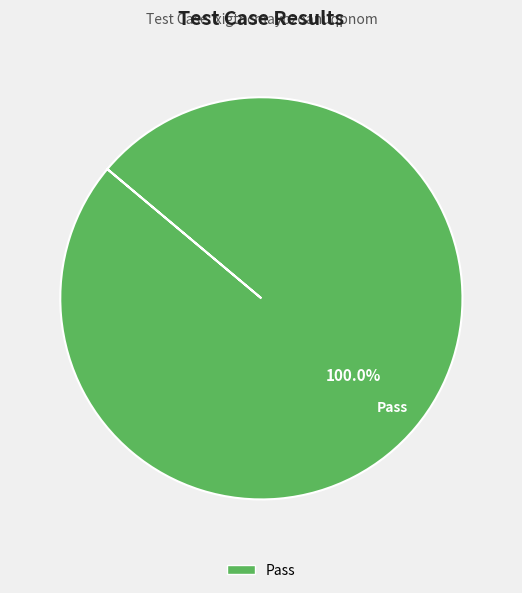

Does any single category account for the majority?

Yes